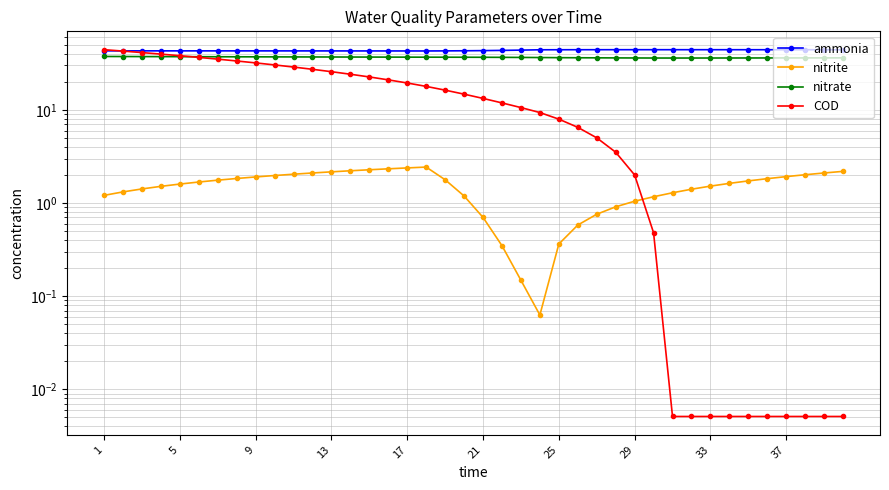

List the series in order of their overall mean, highest first.

ammonia, nitrate, COD, nitrite